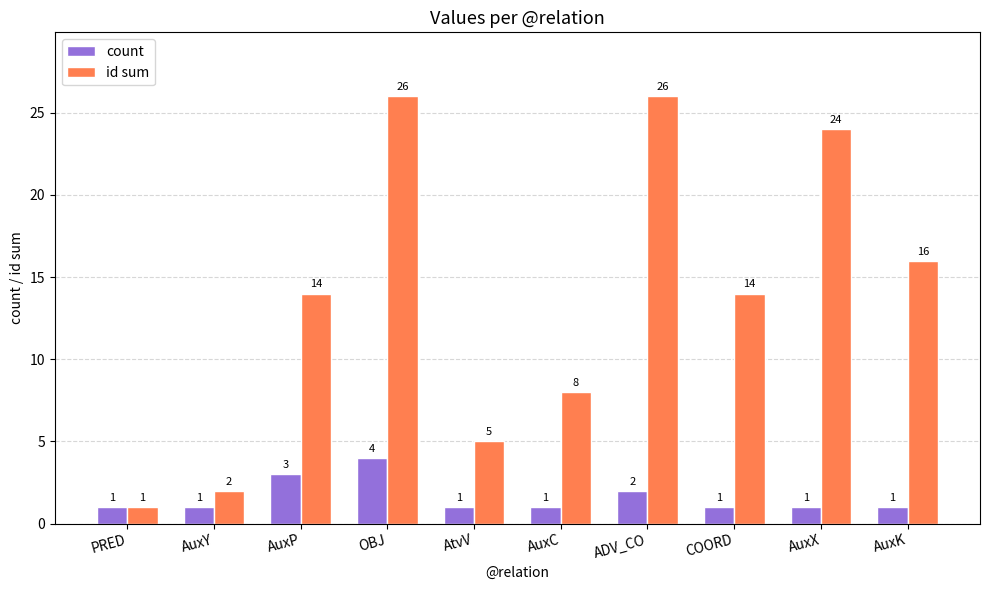

Which series has the widest spread of values?

id sum